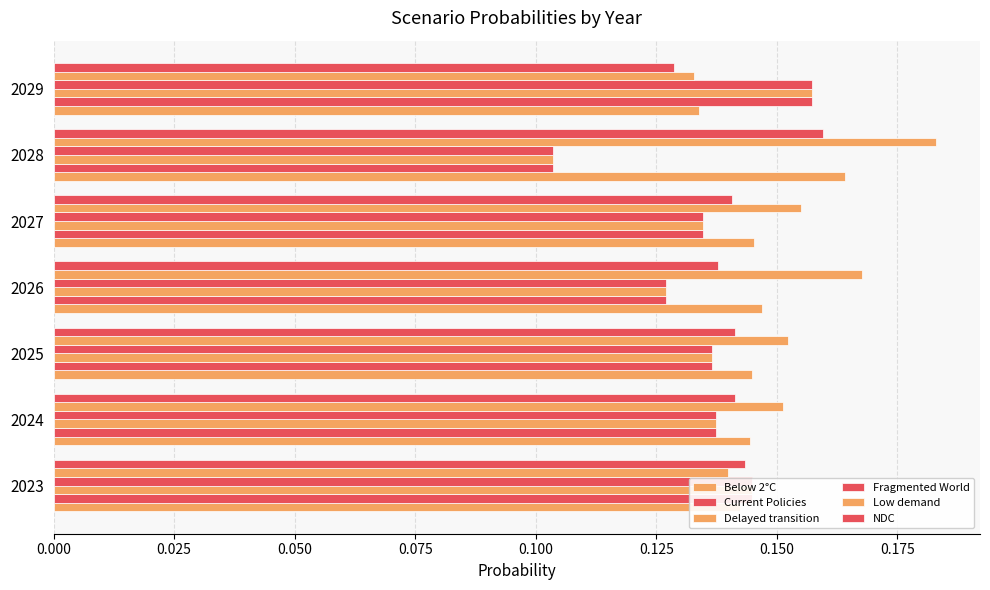

Count the number of categories in the chart.

7